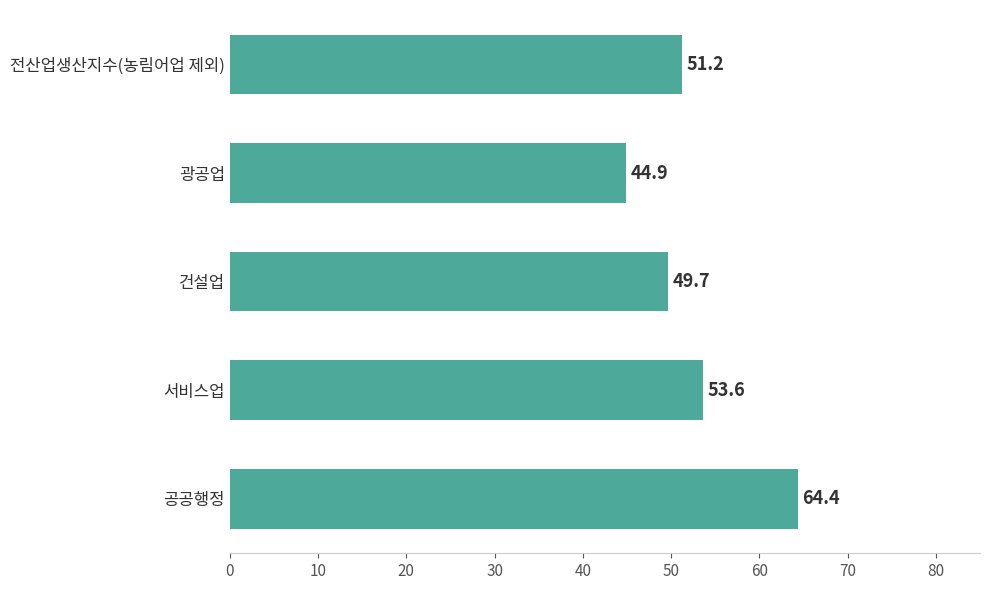

List the labels in order of value, largest first.

공공행정, 서비스업, 전산업생산지수(농림어업 제외), 건설업, 광공업